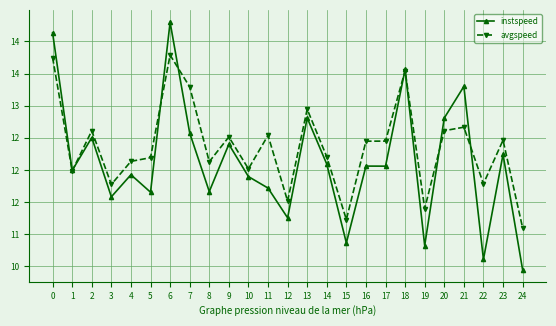

What are all the series names shown in the legend?

instspeed, avgspeed